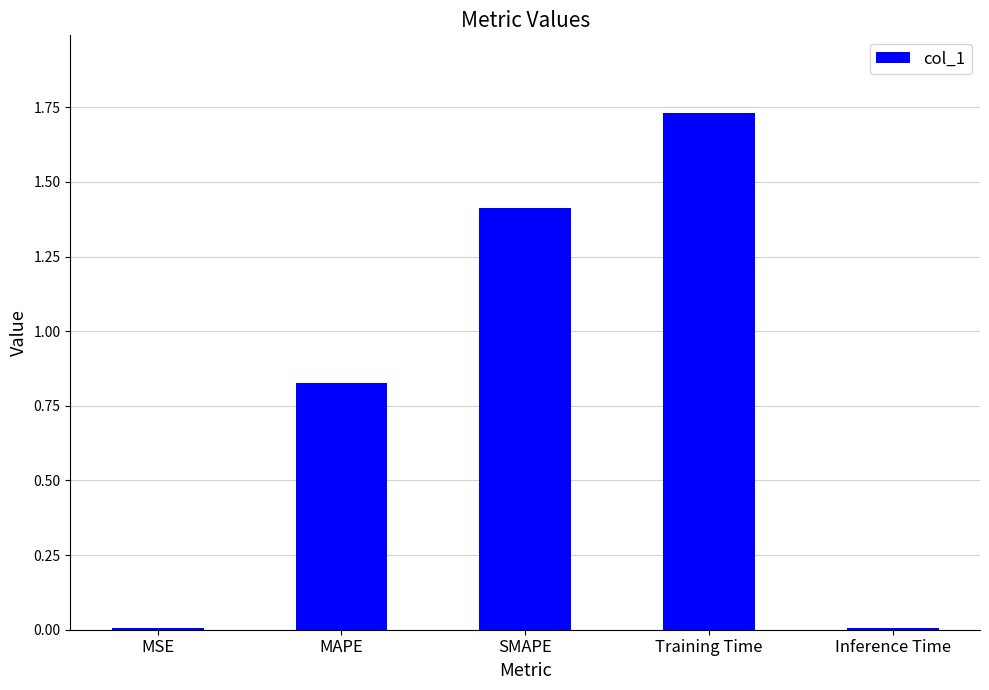

What is the difference between the second highest and minimum values?

1.4